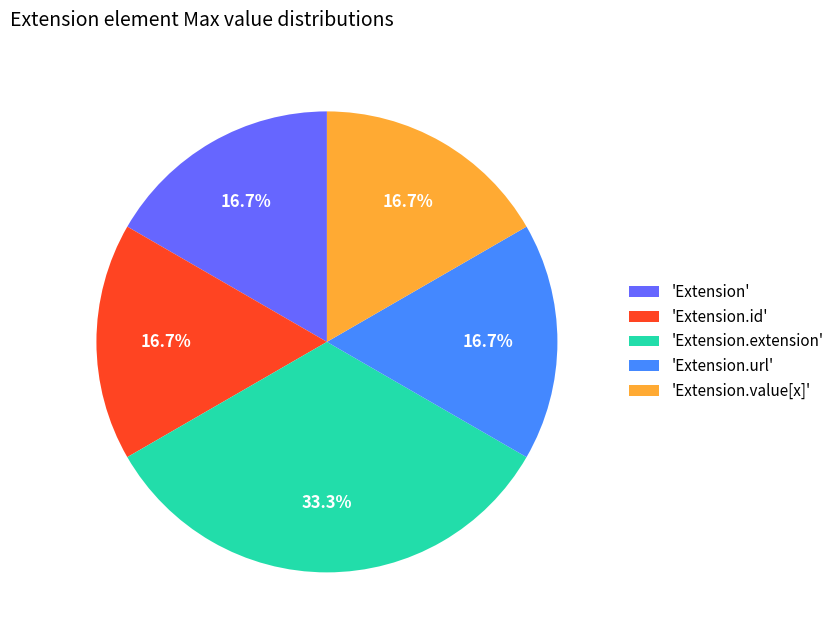

Does 'Extension.value[x]' represent more than half of the total?

No